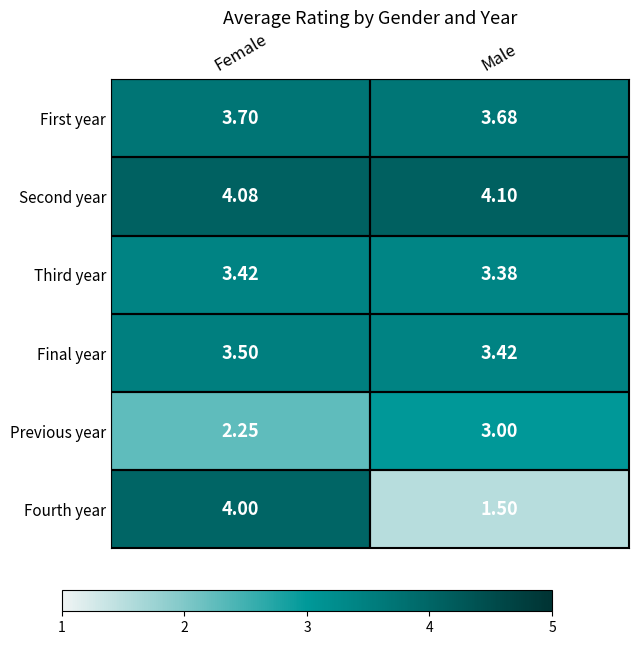

Is the value of Third year at Male greater than the value of Fourth year at Female?

No